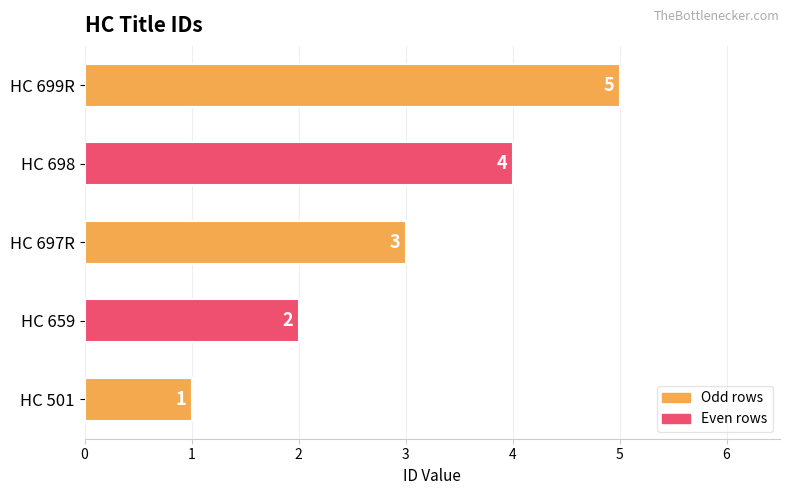

What is the difference between the maximum and second lowest values?

3